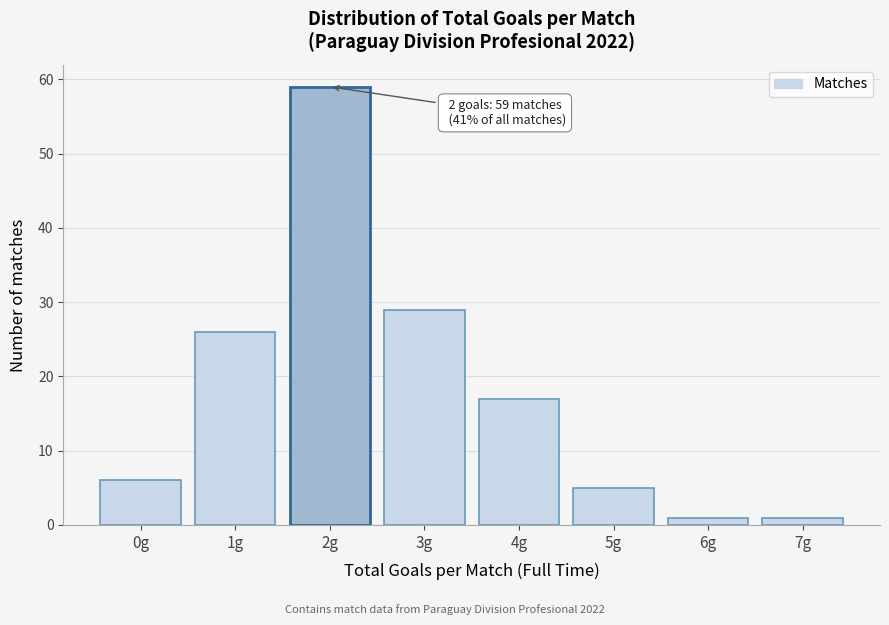

Reading left to right, transcribe all the data shown in this chart.

6	26	59	29	17	5	1	1